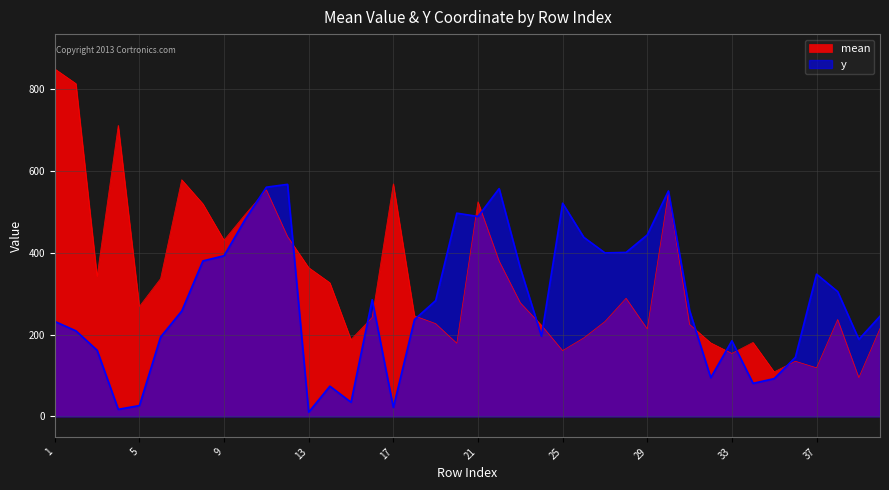

The mean series shows 579.0 at 7. True or false?

True